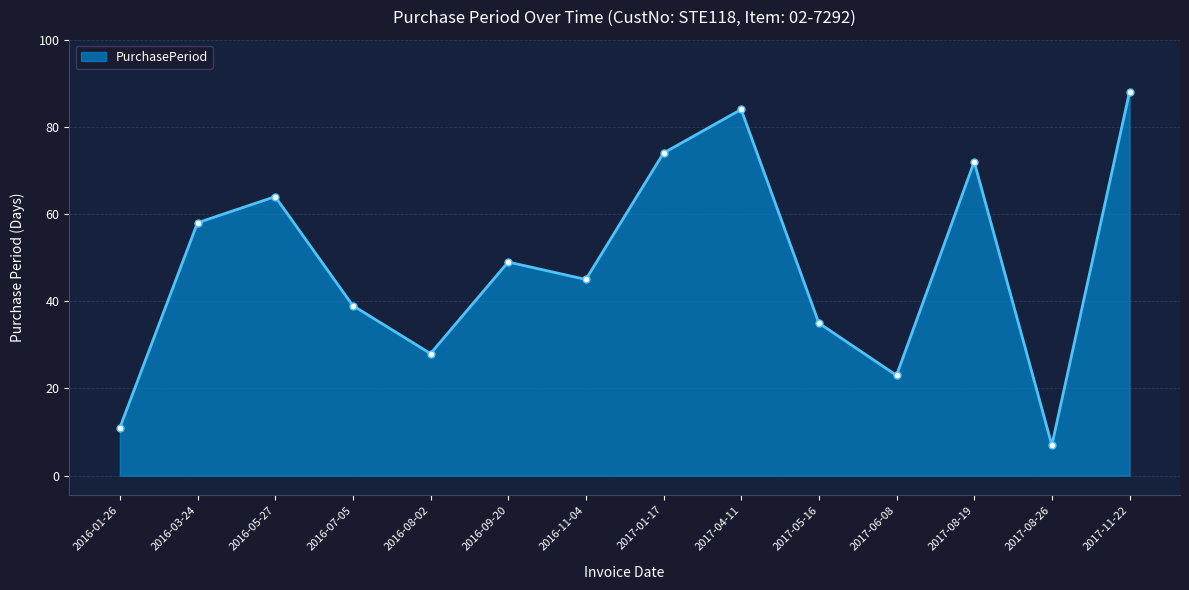

What is the change in value from 2017-05-16 to 2017-08-26?

-28